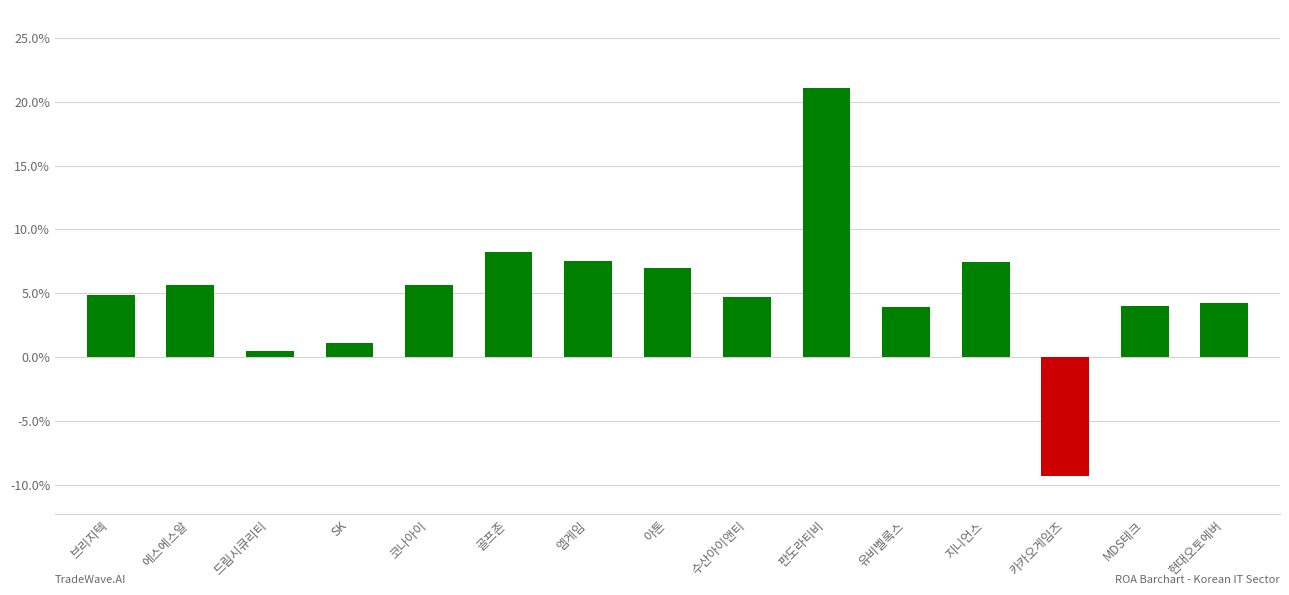

What is the sum of the values at 카카오게임즈 and MDS테크?

-5.3